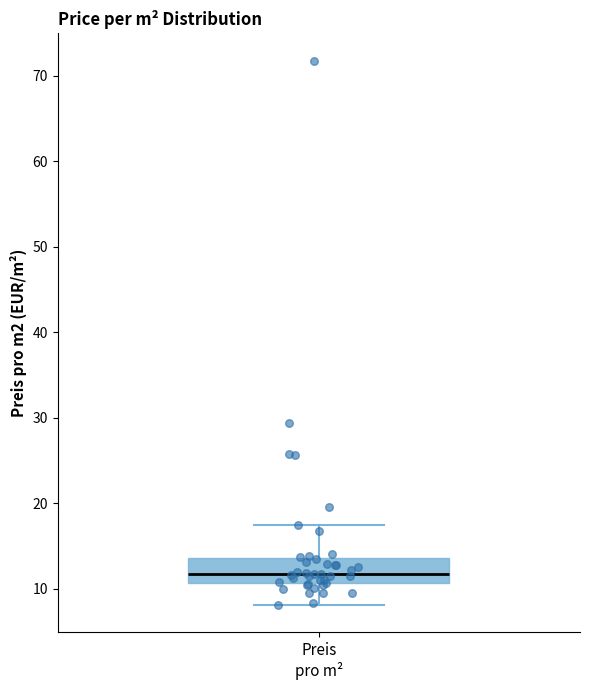

Transcribe this box plot: give where the median line is, the range the box spans, and where the two whiskers end, as read against the y-axis. The values are not printed on the chart, so give them approximately, as read against the axis.

median 12, box 11 to 14, whiskers 8 to 17